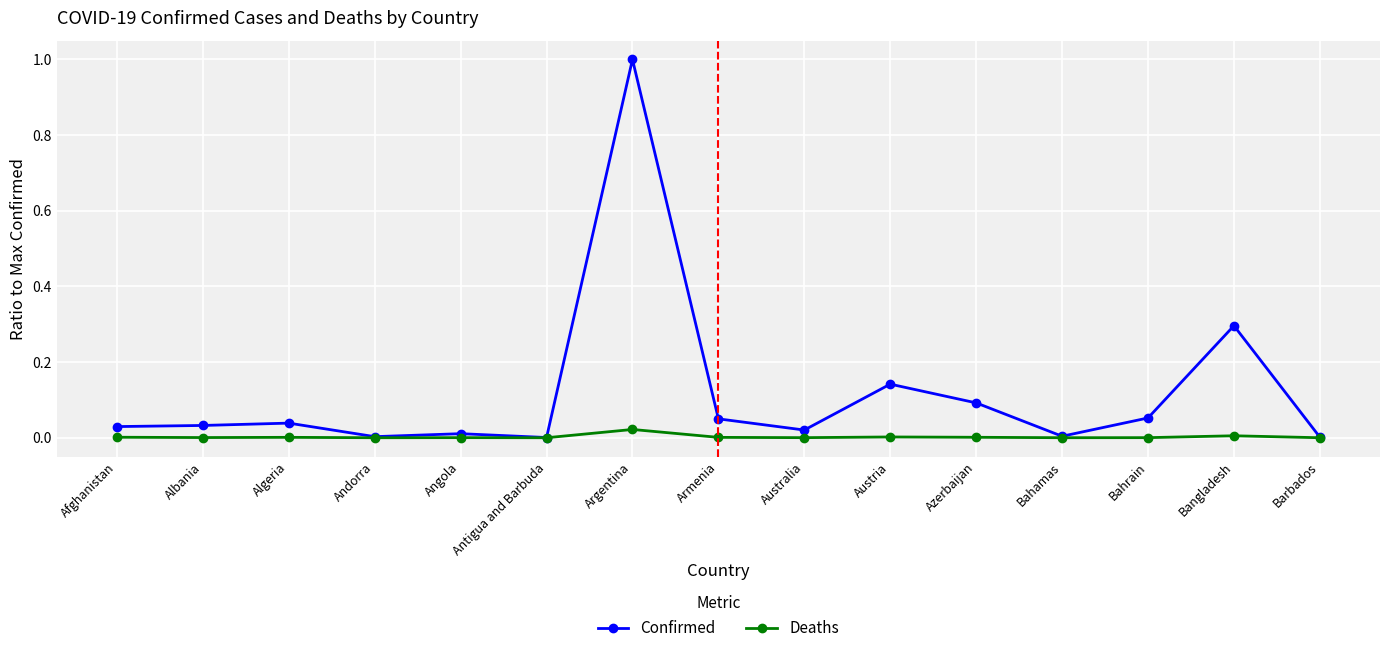

True or false: Deaths has more than 1 points higher than both neighbors.

True